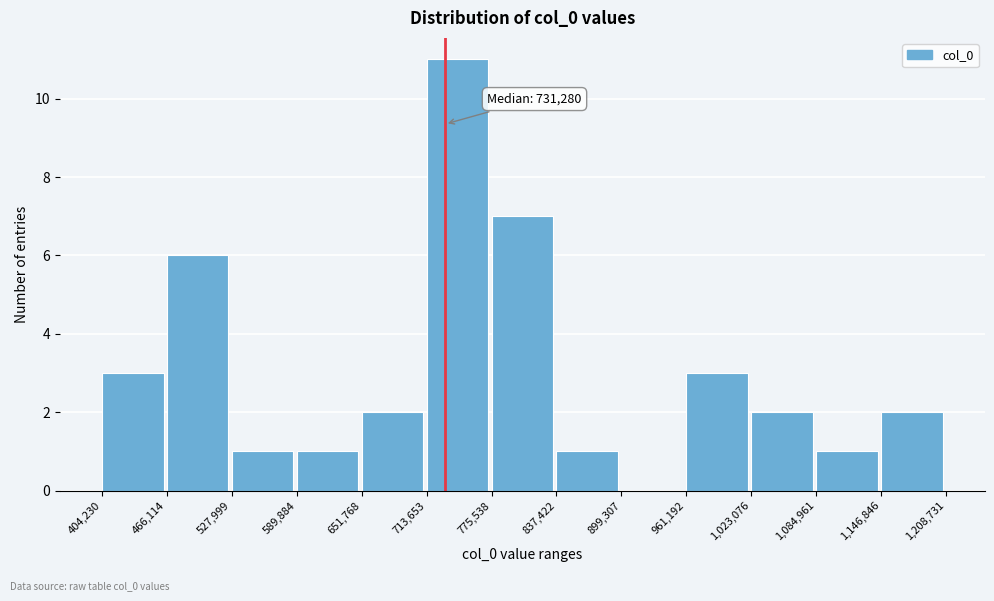

Which range on the x-axis has the tallest bar?

713,653 to 775,538